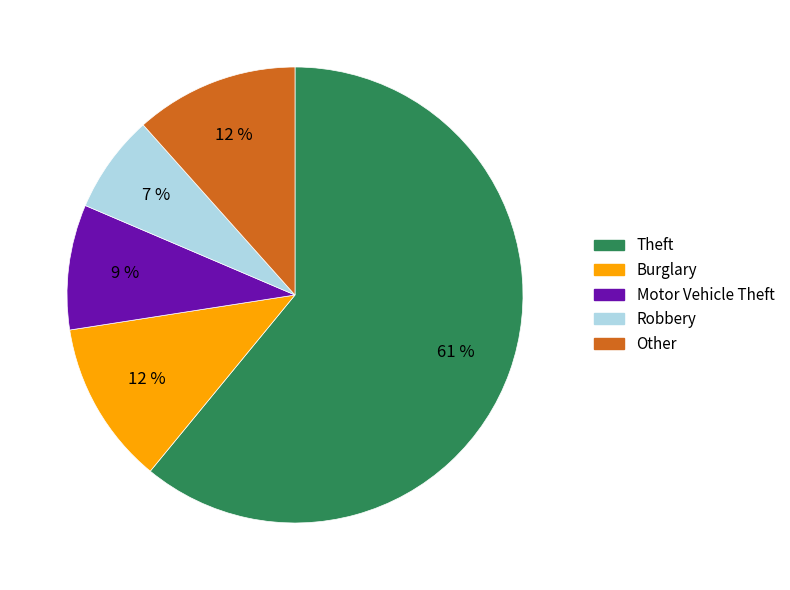

Is the sum of Burglary and Theft greater than half?

Yes